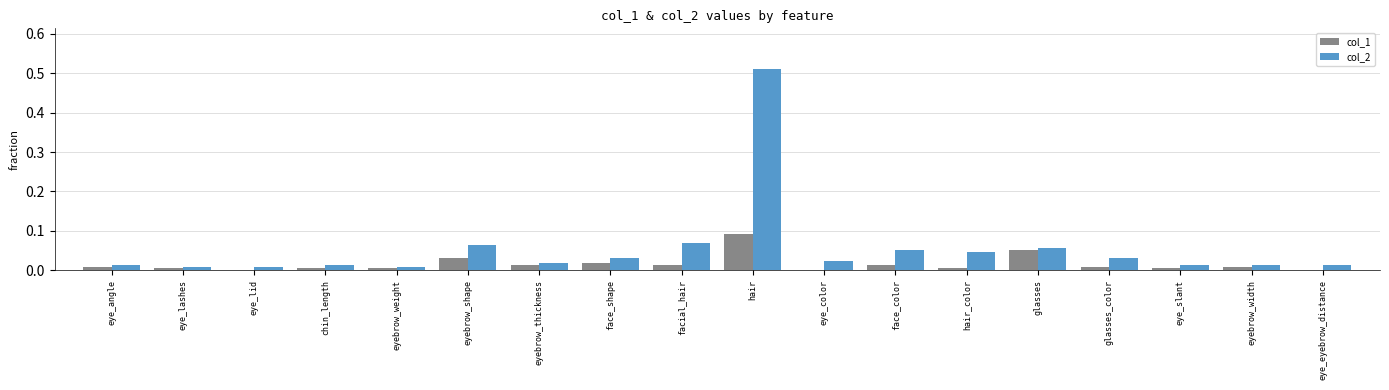

What is the sum of all col_2 values?

1.0